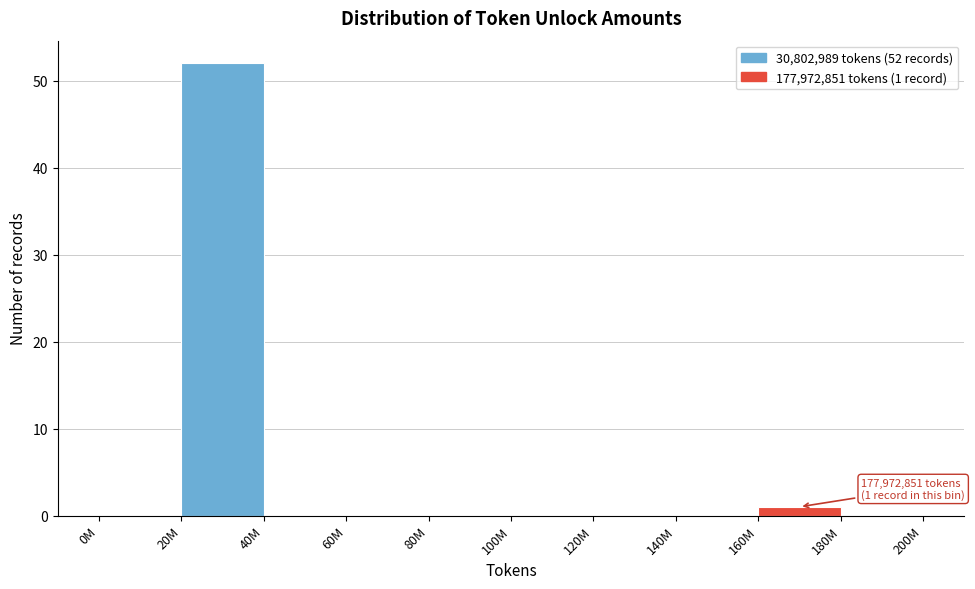

Reading right to left, extract all data points from this chart.

180M=0	160M=1	140M=0	120M=0	100M=0	80M=0	60M=0	40M=0	20M=52	0M=0